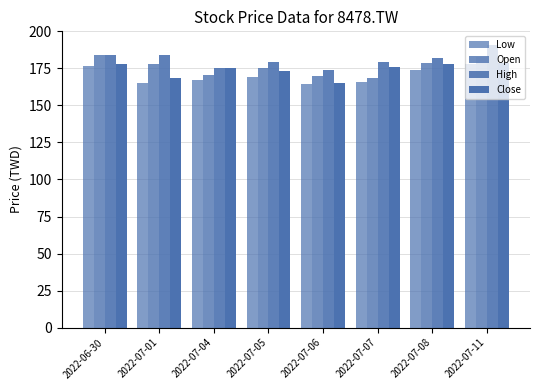

How many groups of bars are there?

8